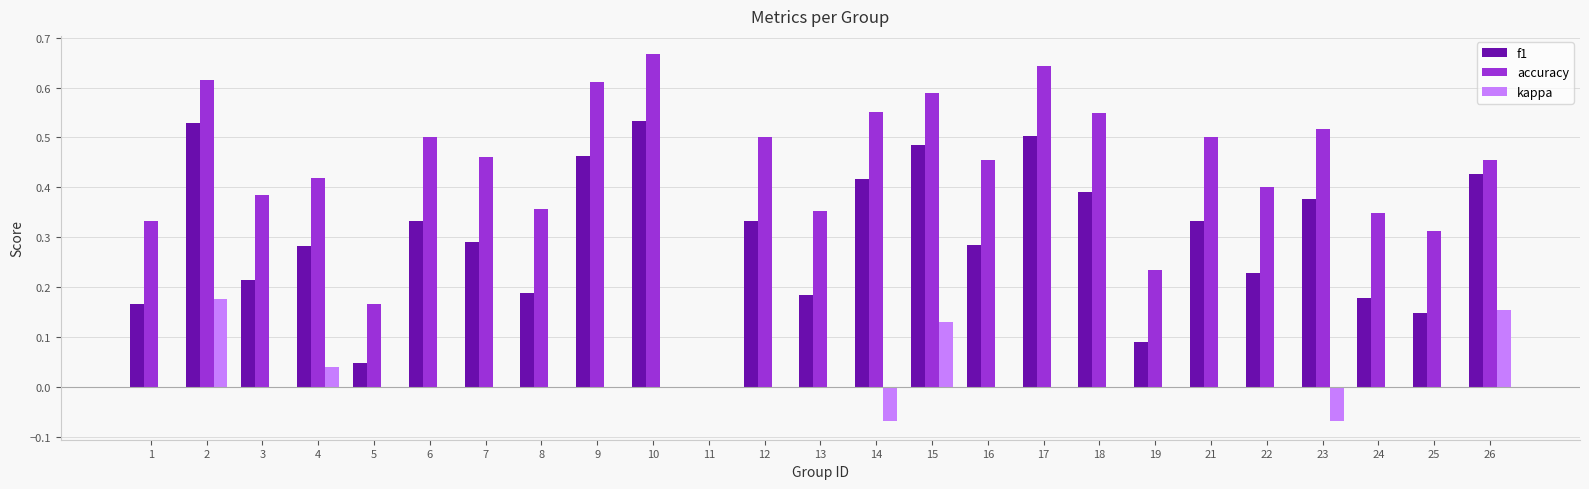

The value of accuracy at 26 is 0.5. True or false?

True